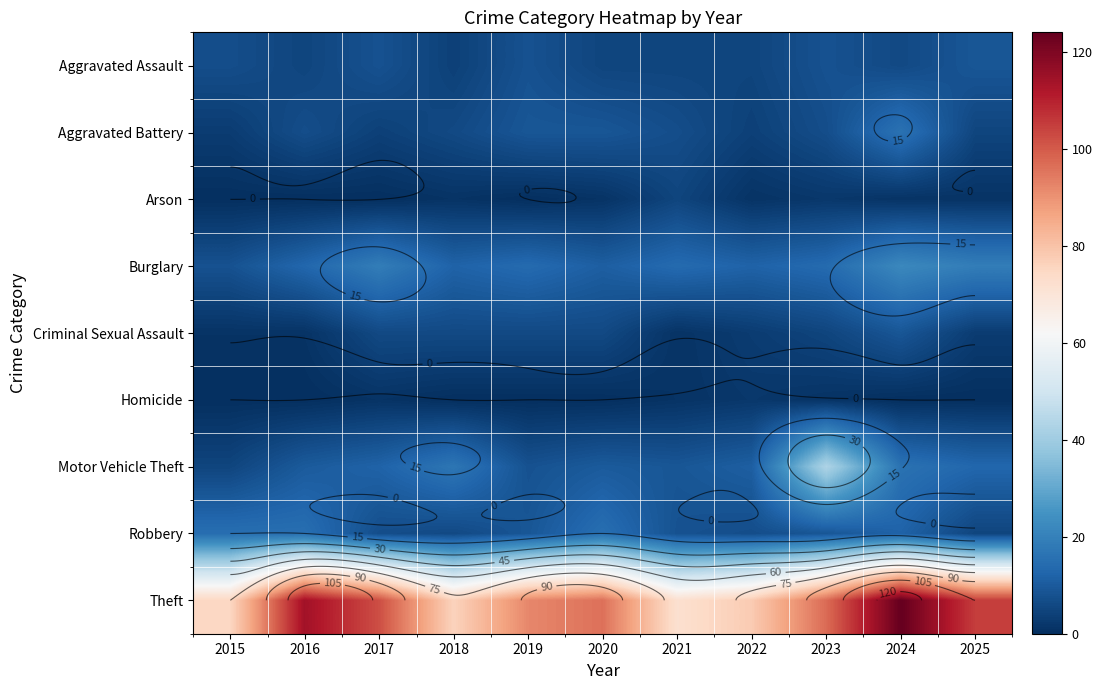

At how many categories does at least one series exceed 49?

11